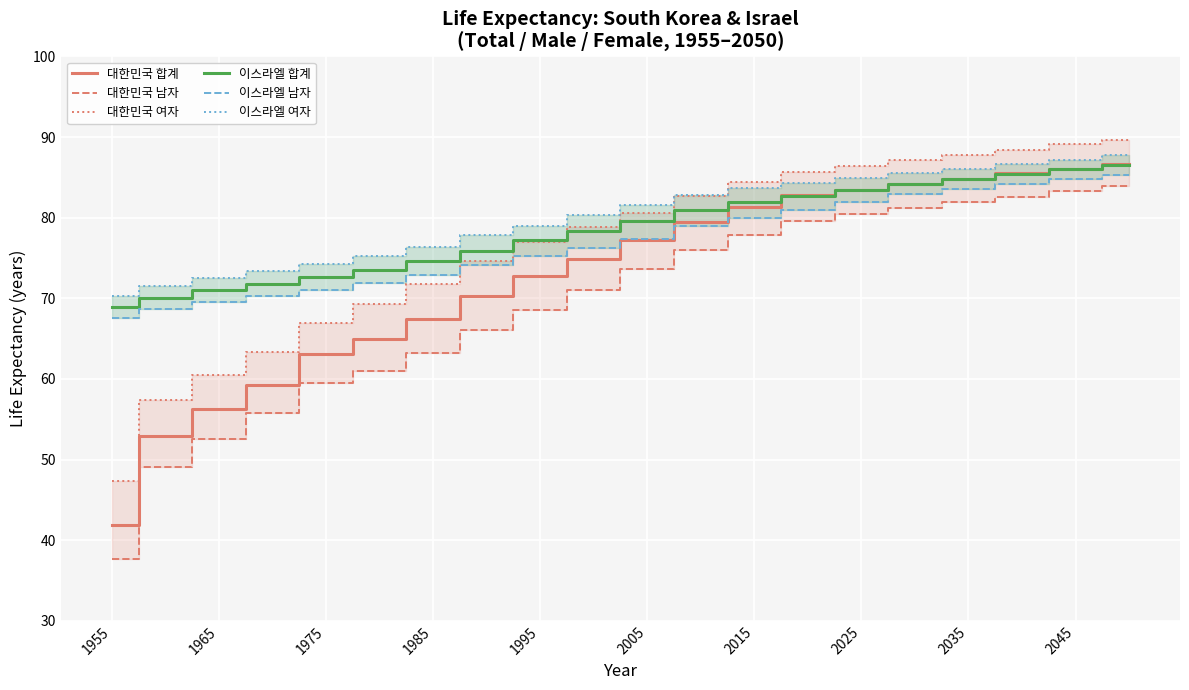

Reading left to right, what are all the values shown in this chart?

대한민국 합계: 41.9	52.9	56.3	59.3	63.1	65.0	67.4	70.3	72.8	74.9	77.2	79.5	81.3	82.8	83.5	84.2	84.8	85.5	86.1	86.7
대한민국 남자: 37.7	49.1	52.6	55.8	59.5	61.0	63.2	66.1	68.6	71.0	73.6	76.0	77.9	79.6	80.5	81.2	81.9	82.6	83.3	83.9
대한민국 여자: 47.3	57.4	60.5	63.3	67.0	69.3	71.8	74.6	77.0	78.8	80.6	82.7	84.4	85.7	86.4	87.1	87.8	88.4	89.1	89.7
이스라엘 합계: 68.9	70.0	71.0	71.8	72.6	73.5	74.6	75.9	77.2	78.3	79.6	80.9	81.9	82.7	83.5	84.2	84.8	85.4	86.0	86.6
이스라엘 남자: 67.5	68.7	69.6	70.3	71.0	71.9	72.9	74.1	75.3	76.2	77.4	79.0	80.0	81.0	82.0	82.9	83.6	84.2	84.8	85.3
이스라엘 여자: 70.3	71.5	72.5	73.4	74.2	75.2	76.4	77.8	79.0	80.3	81.6	82.8	83.7	84.3	84.9	85.5	86.1	86.7	87.2	87.8